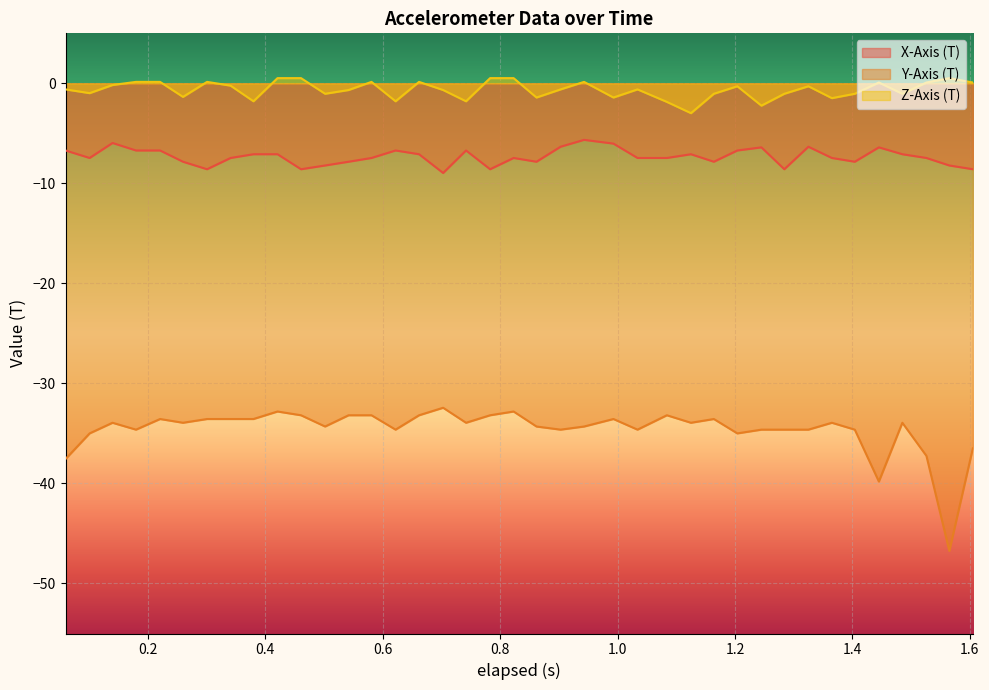

What is the minimum value shown in the chart?

-46.7